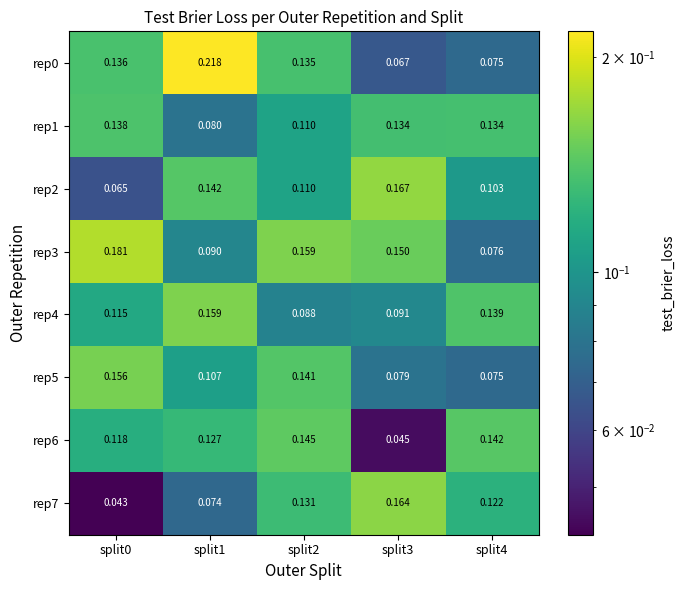

Is the value of rep3 at split1 greater than the value of rep4 at split2?

Yes